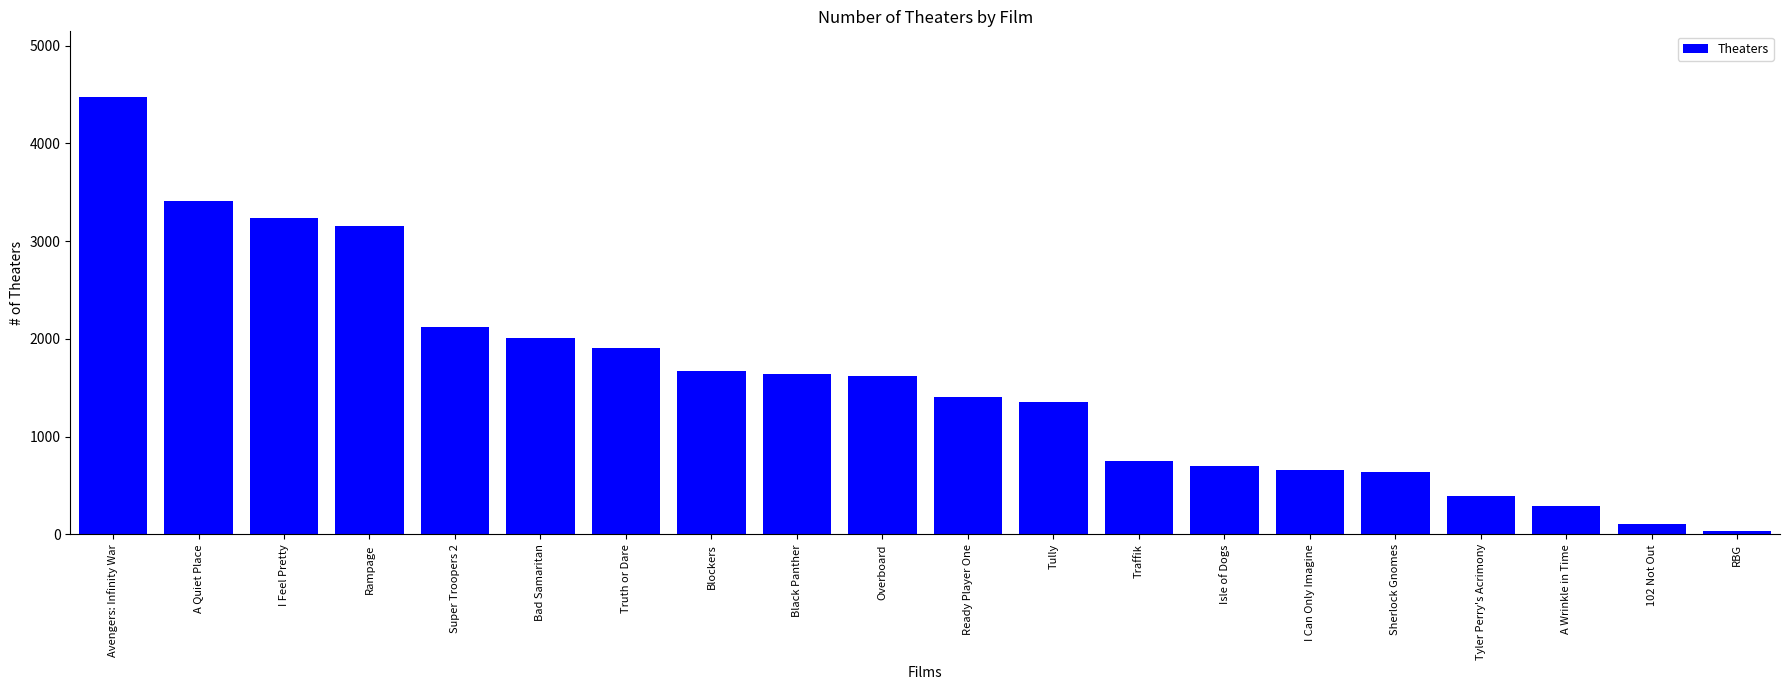

How many values are below 1623?

10